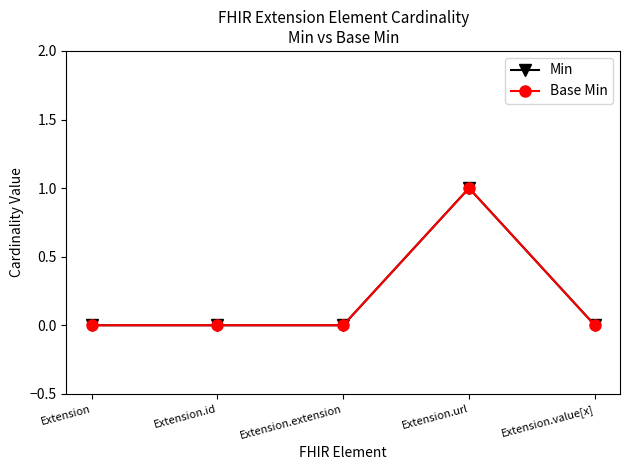

Is this an area chart (filled region under the line)?

No